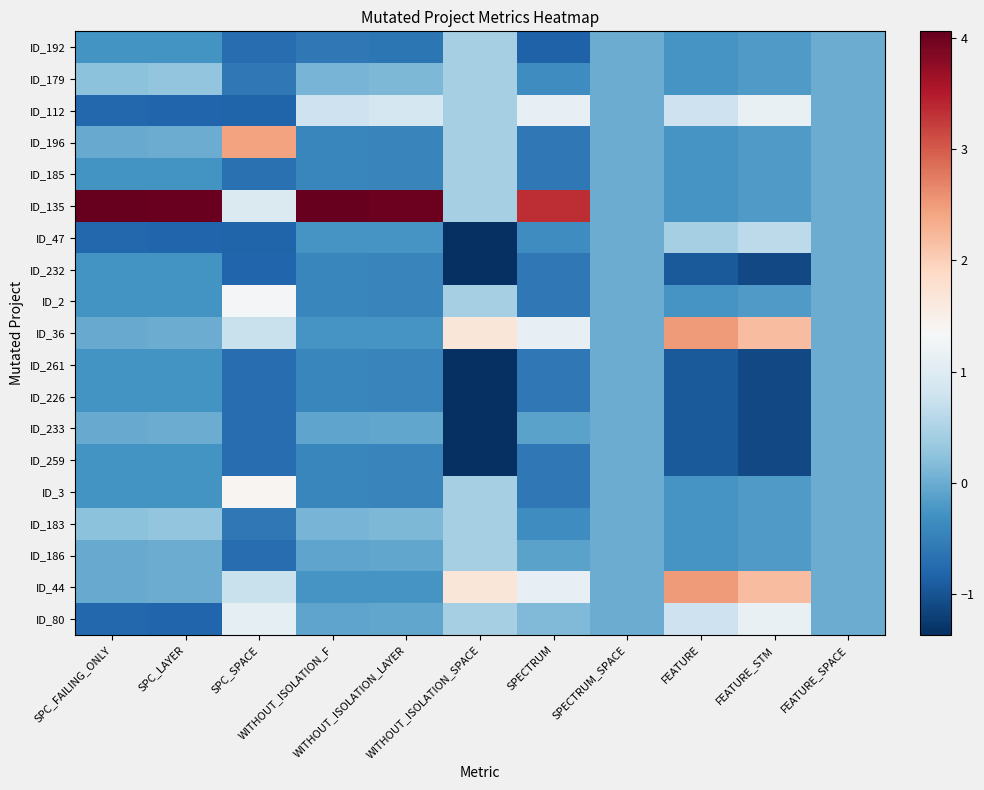

Reading left to right, list all the values displayed in this chart.

ID_192: SPC_FAILING_ONLY=-0.3	SPC_LAYER=-0.3	SPC_SPACE=-0.7	WITHOUT_ISOLATION_F=-0.6	WITHOUT_ISOLATION_LAYER=-0.6	WITHOUT_ISOLATION_SPACE=0.4	SPECTRUM=-0.8	SPECTRUM_SPACE=0.0	FEATURE=-0.3	FEATURE_STM=-0.2	FEATURE_SPACE=0.0
ID_179: SPC_FAILING_ONLY=0.2	SPC_LAYER=0.3	SPC_SPACE=-0.6	WITHOUT_ISOLATION_F=0.1	WITHOUT_ISOLATION_LAYER=0.1	WITHOUT_ISOLATION_SPACE=0.4	SPECTRUM=-0.4	SPECTRUM_SPACE=0.0	FEATURE=-0.3	FEATURE_STM=-0.2	FEATURE_SPACE=0.0
ID_112: SPC_FAILING_ONLY=-0.8	SPC_LAYER=-0.8	SPC_SPACE=-0.8	WITHOUT_ISOLATION_F=0.8	WITHOUT_ISOLATION_LAYER=0.9	WITHOUT_ISOLATION_SPACE=0.4	SPECTRUM=1.1	SPECTRUM_SPACE=0.0	FEATURE=0.8	FEATURE_STM=1.1	FEATURE_SPACE=0.0
ID_196: SPC_FAILING_ONLY=-0.0	SPC_LAYER=0.0	SPC_SPACE=2.4	WITHOUT_ISOLATION_F=-0.4	WITHOUT_ISOLATION_LAYER=-0.4	WITHOUT_ISOLATION_SPACE=0.4	SPECTRUM=-0.6	SPECTRUM_SPACE=0.0	FEATURE=-0.3	FEATURE_STM=-0.2	FEATURE_SPACE=0.0
ID_185: SPC_FAILING_ONLY=-0.3	SPC_LAYER=-0.3	SPC_SPACE=-0.7	WITHOUT_ISOLATION_F=-0.4	WITHOUT_ISOLATION_LAYER=-0.4	WITHOUT_ISOLATION_SPACE=0.4	SPECTRUM=-0.6	SPECTRUM_SPACE=0.0	FEATURE=-0.3	FEATURE_STM=-0.2	FEATURE_SPACE=0.0
ID_135: SPC_FAILING_ONLY=4.1	SPC_LAYER=4.0	SPC_SPACE=1.0	WITHOUT_ISOLATION_F=4.0	WITHOUT_ISOLATION_LAYER=4.0	WITHOUT_ISOLATION_SPACE=0.4	SPECTRUM=3.3	SPECTRUM_SPACE=0.0	FEATURE=-0.3	FEATURE_STM=-0.2	FEATURE_SPACE=0.0
ID_47: SPC_FAILING_ONLY=-0.8	SPC_LAYER=-0.8	SPC_SPACE=-0.8	WITHOUT_ISOLATION_F=-0.3	WITHOUT_ISOLATION_LAYER=-0.3	WITHOUT_ISOLATION_SPACE=-1.4	SPECTRUM=-0.4	SPECTRUM_SPACE=0.0	FEATURE=0.4	FEATURE_STM=0.6	FEATURE_SPACE=0.0
ID_232: SPC_FAILING_ONLY=-0.3	SPC_LAYER=-0.3	SPC_SPACE=-0.8	WITHOUT_ISOLATION_F=-0.4	WITHOUT_ISOLATION_LAYER=-0.4	WITHOUT_ISOLATION_SPACE=-1.4	SPECTRUM=-0.6	SPECTRUM_SPACE=0.0	FEATURE=-0.9	FEATURE_STM=-1.1	FEATURE_SPACE=0.0
ID_2: SPC_FAILING_ONLY=-0.3	SPC_LAYER=-0.3	SPC_SPACE=1.3	WITHOUT_ISOLATION_F=-0.4	WITHOUT_ISOLATION_LAYER=-0.4	WITHOUT_ISOLATION_SPACE=0.4	SPECTRUM=-0.6	SPECTRUM_SPACE=0.0	FEATURE=-0.3	FEATURE_STM=-0.2	FEATURE_SPACE=0.0
ID_36: SPC_FAILING_ONLY=-0.0	SPC_LAYER=0.0	SPC_SPACE=0.7	WITHOUT_ISOLATION_F=-0.3	WITHOUT_ISOLATION_LAYER=-0.3	WITHOUT_ISOLATION_SPACE=1.7	SPECTRUM=1.1	SPECTRUM_SPACE=0.0	FEATURE=2.5	FEATURE_STM=2.2	FEATURE_SPACE=0.0
ID_261: SPC_FAILING_ONLY=-0.3	SPC_LAYER=-0.3	SPC_SPACE=-0.7	WITHOUT_ISOLATION_F=-0.4	WITHOUT_ISOLATION_LAYER=-0.4	WITHOUT_ISOLATION_SPACE=-1.4	SPECTRUM=-0.6	SPECTRUM_SPACE=0.0	FEATURE=-0.9	FEATURE_STM=-1.1	FEATURE_SPACE=0.0
ID_226: SPC_FAILING_ONLY=-0.3	SPC_LAYER=-0.3	SPC_SPACE=-0.7	WITHOUT_ISOLATION_F=-0.4	WITHOUT_ISOLATION_LAYER=-0.4	WITHOUT_ISOLATION_SPACE=-1.4	SPECTRUM=-0.6	SPECTRUM_SPACE=0.0	FEATURE=-0.9	FEATURE_STM=-1.1	FEATURE_SPACE=0.0
ID_233: SPC_FAILING_ONLY=-0.0	SPC_LAYER=0.0	SPC_SPACE=-0.7	WITHOUT_ISOLATION_F=-0.1	WITHOUT_ISOLATION_LAYER=-0.1	WITHOUT_ISOLATION_SPACE=-1.4	SPECTRUM=-0.1	SPECTRUM_SPACE=0.0	FEATURE=-0.9	FEATURE_STM=-1.1	FEATURE_SPACE=0.0
ID_259: SPC_FAILING_ONLY=-0.3	SPC_LAYER=-0.3	SPC_SPACE=-0.7	WITHOUT_ISOLATION_F=-0.4	WITHOUT_ISOLATION_LAYER=-0.4	WITHOUT_ISOLATION_SPACE=-1.4	SPECTRUM=-0.6	SPECTRUM_SPACE=0.0	FEATURE=-0.9	FEATURE_STM=-1.1	FEATURE_SPACE=0.0
ID_3: SPC_FAILING_ONLY=-0.3	SPC_LAYER=-0.3	SPC_SPACE=1.4	WITHOUT_ISOLATION_F=-0.4	WITHOUT_ISOLATION_LAYER=-0.4	WITHOUT_ISOLATION_SPACE=0.4	SPECTRUM=-0.6	SPECTRUM_SPACE=0.0	FEATURE=-0.3	FEATURE_STM=-0.2	FEATURE_SPACE=0.0
ID_183: SPC_FAILING_ONLY=0.2	SPC_LAYER=0.3	SPC_SPACE=-0.6	WITHOUT_ISOLATION_F=0.1	WITHOUT_ISOLATION_LAYER=0.1	WITHOUT_ISOLATION_SPACE=0.4	SPECTRUM=-0.4	SPECTRUM_SPACE=0.0	FEATURE=-0.3	FEATURE_STM=-0.2	FEATURE_SPACE=0.0
ID_186: SPC_FAILING_ONLY=-0.0	SPC_LAYER=0.0	SPC_SPACE=-0.7	WITHOUT_ISOLATION_F=-0.1	WITHOUT_ISOLATION_LAYER=-0.1	WITHOUT_ISOLATION_SPACE=0.4	SPECTRUM=-0.1	SPECTRUM_SPACE=0.0	FEATURE=-0.3	FEATURE_STM=-0.2	FEATURE_SPACE=0.0
ID_44: SPC_FAILING_ONLY=-0.0	SPC_LAYER=0.0	SPC_SPACE=0.7	WITHOUT_ISOLATION_F=-0.3	WITHOUT_ISOLATION_LAYER=-0.3	WITHOUT_ISOLATION_SPACE=1.7	SPECTRUM=1.1	SPECTRUM_SPACE=0.0	FEATURE=2.5	FEATURE_STM=2.2	FEATURE_SPACE=0.0
ID_80: SPC_FAILING_ONLY=-0.8	SPC_LAYER=-0.8	SPC_SPACE=1.1	WITHOUT_ISOLATION_F=-0.1	WITHOUT_ISOLATION_LAYER=-0.1	WITHOUT_ISOLATION_SPACE=0.4	SPECTRUM=0.1	SPECTRUM_SPACE=0.0	FEATURE=0.8	FEATURE_STM=1.1	FEATURE_SPACE=0.0